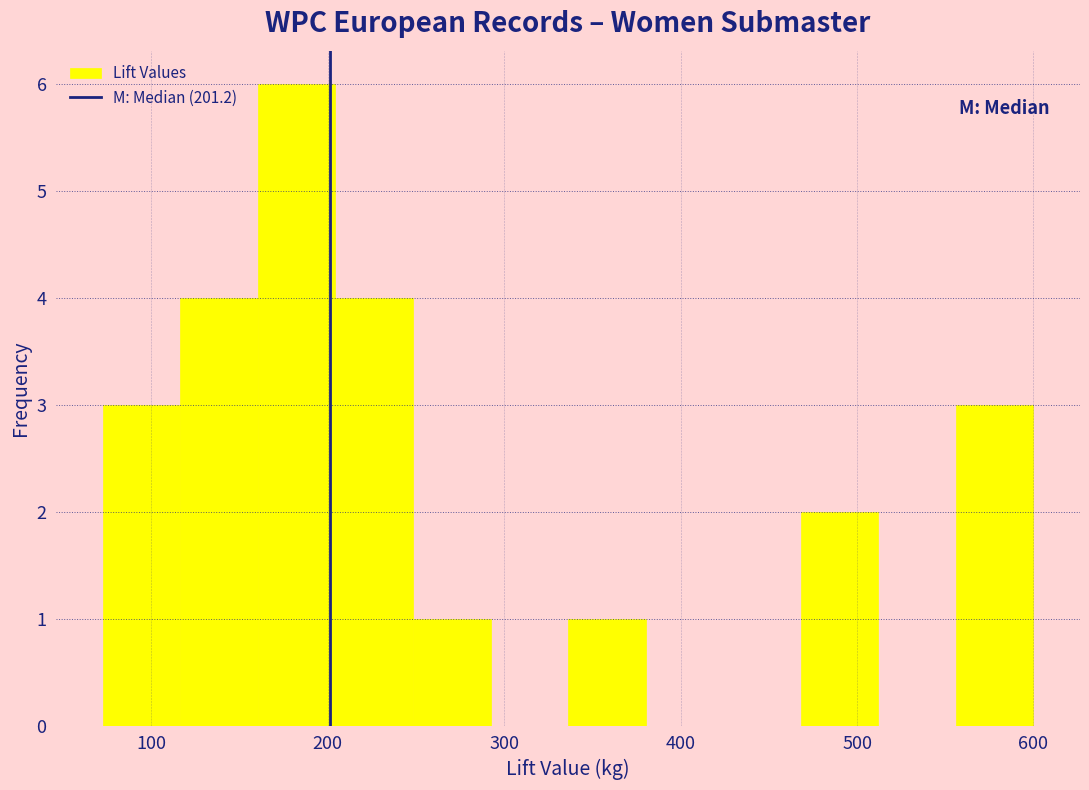

Reading left to right, list every bar in this chart as the range it spans on the x-axis followed by its height. Neither the bar edges nor the heights are printed on the chart, so give them approximately, as read against the axes.

70 to 120: 3
120 to 160: 4
160 to 200: 6
200 to 250: 4
250 to 290: 1
290 to 340: 0
340 to 380: 1
380 to 420: 0
420 to 470: 0
470 to 510: 2
510 to 560: 0
560 to 600: 3